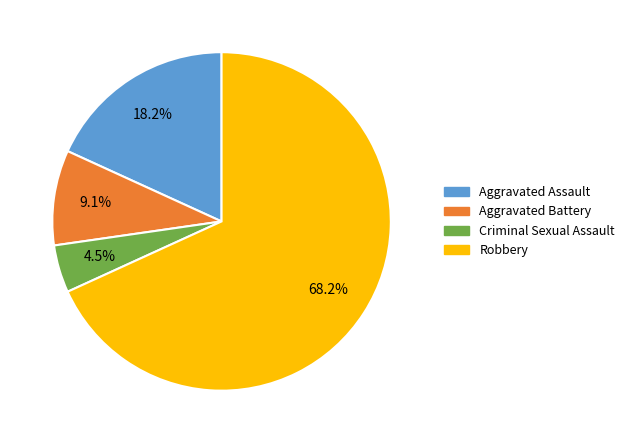

What is the smallest slice in the pie chart?

Criminal Sexual Assault